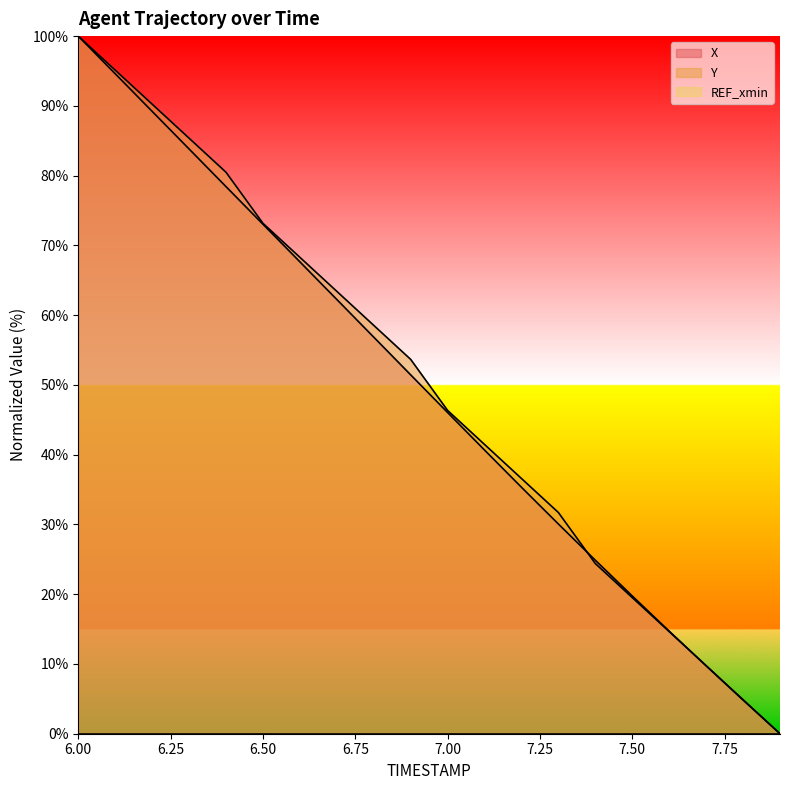

The value of Y at 7.50 is 19.5. True or false?

True